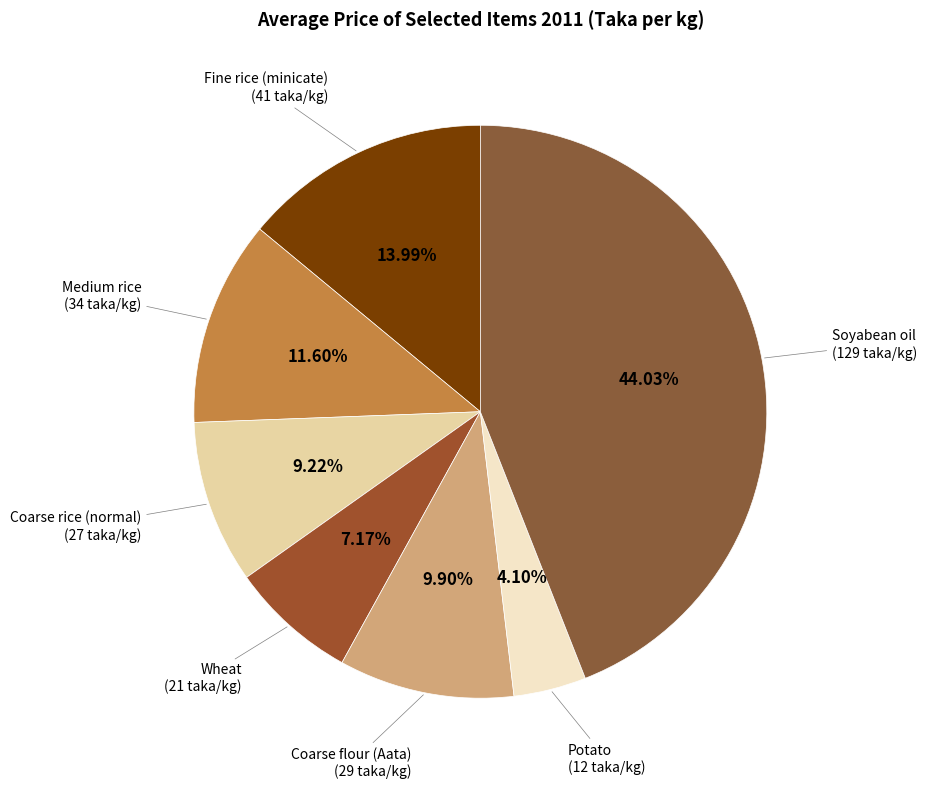

How many slices are in this pie chart?

7